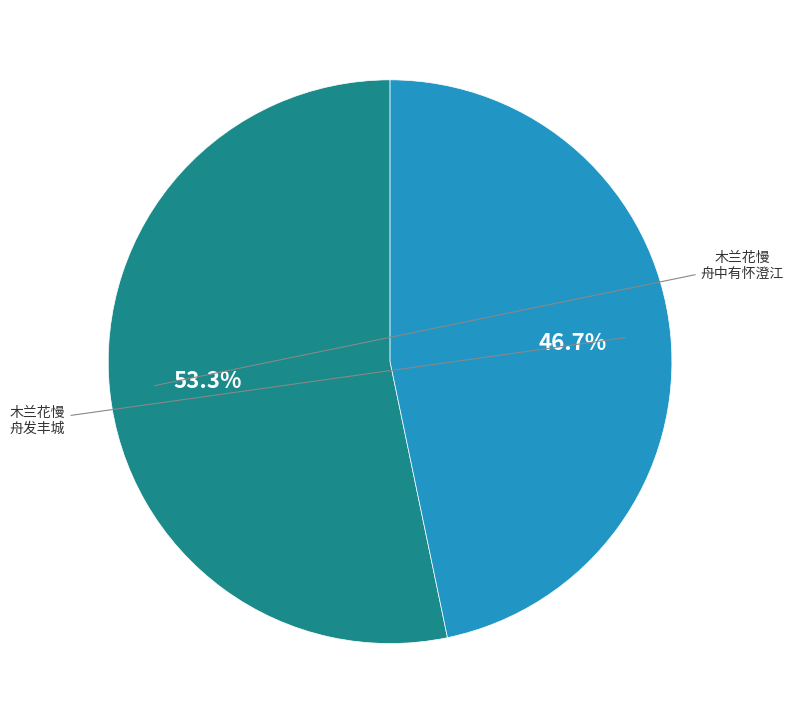

What is the majority slice?

木兰花慢 舟中有怀澄江陆起潜皆山楼昔游